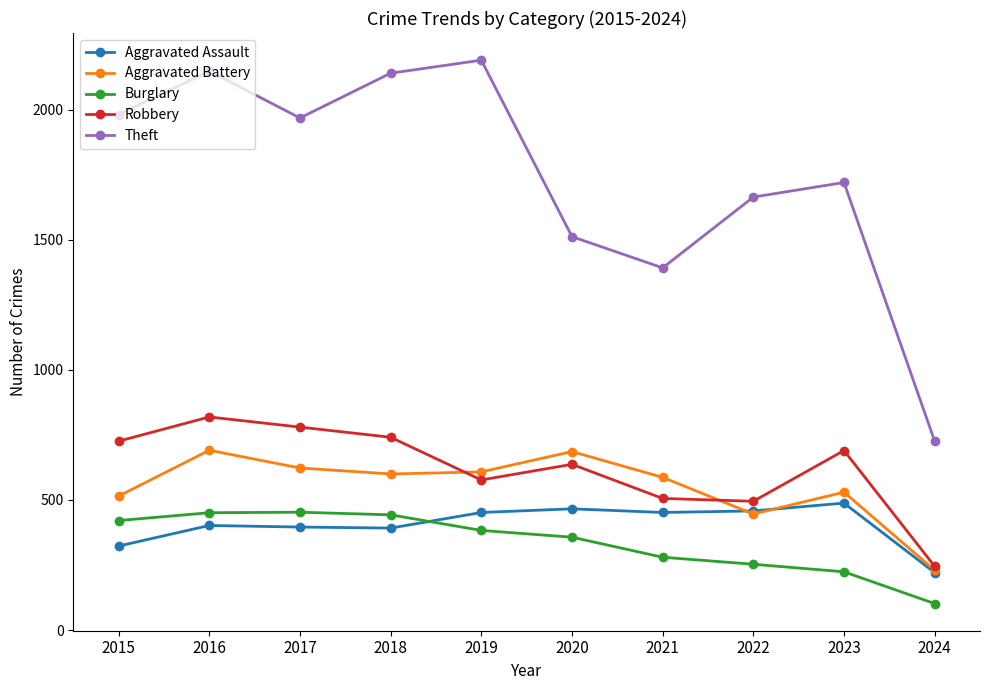

Where does the Aggravated Battery series first go above 600?

2016